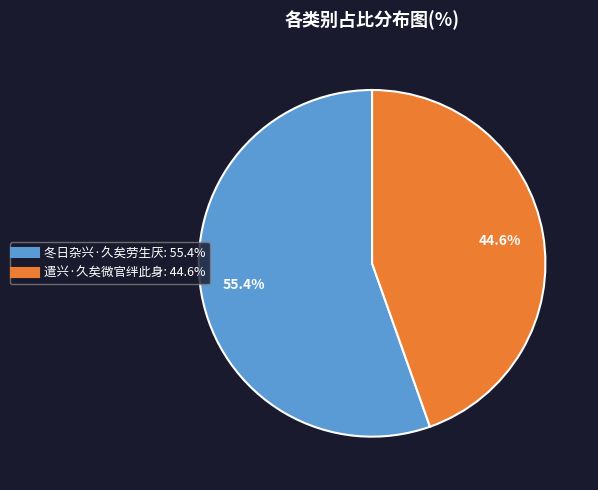

Is it true that 遣兴·久矣微官绊此身 is 50% of the pie?

False